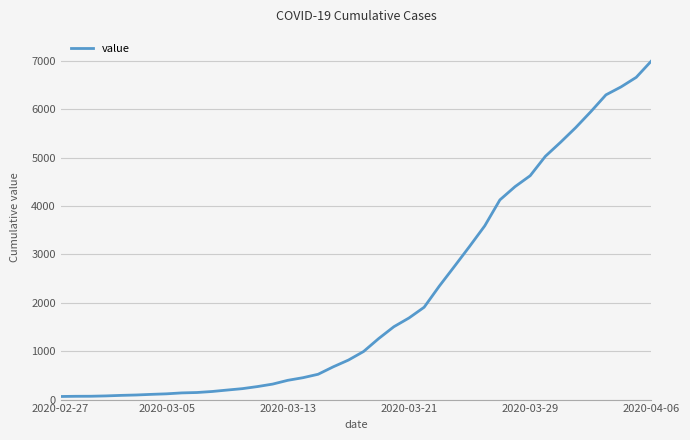

What is the maximum value shown in the chart?

6995